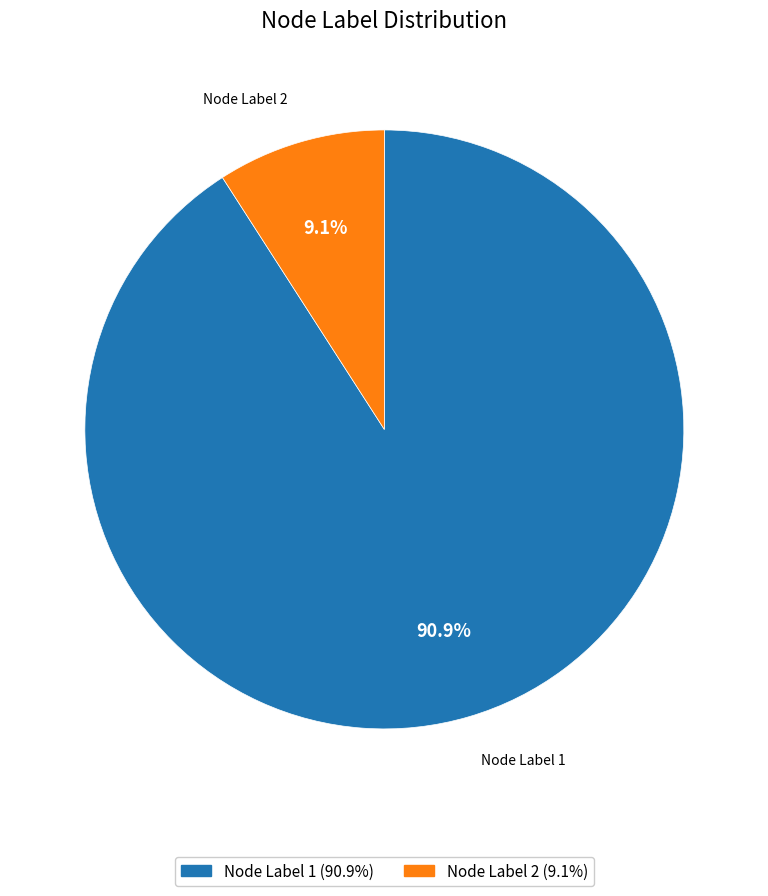

Is there a majority slice in this chart?

Yes